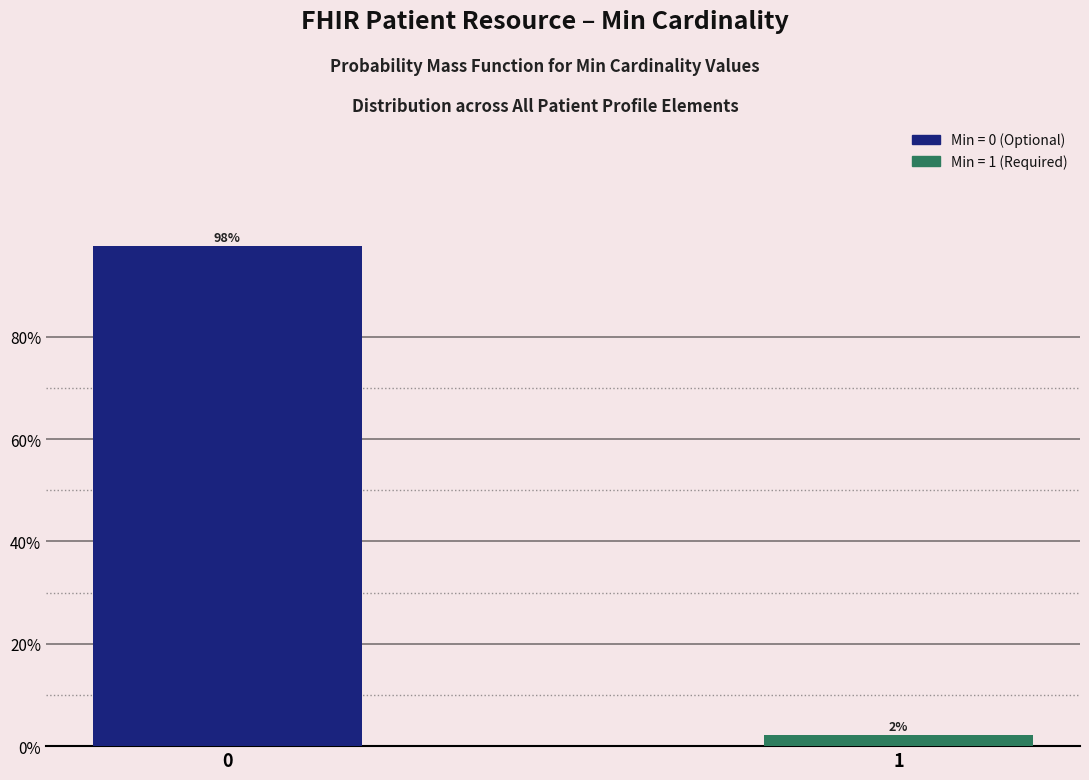

What is the value of the 1st bar from the left?

97.8